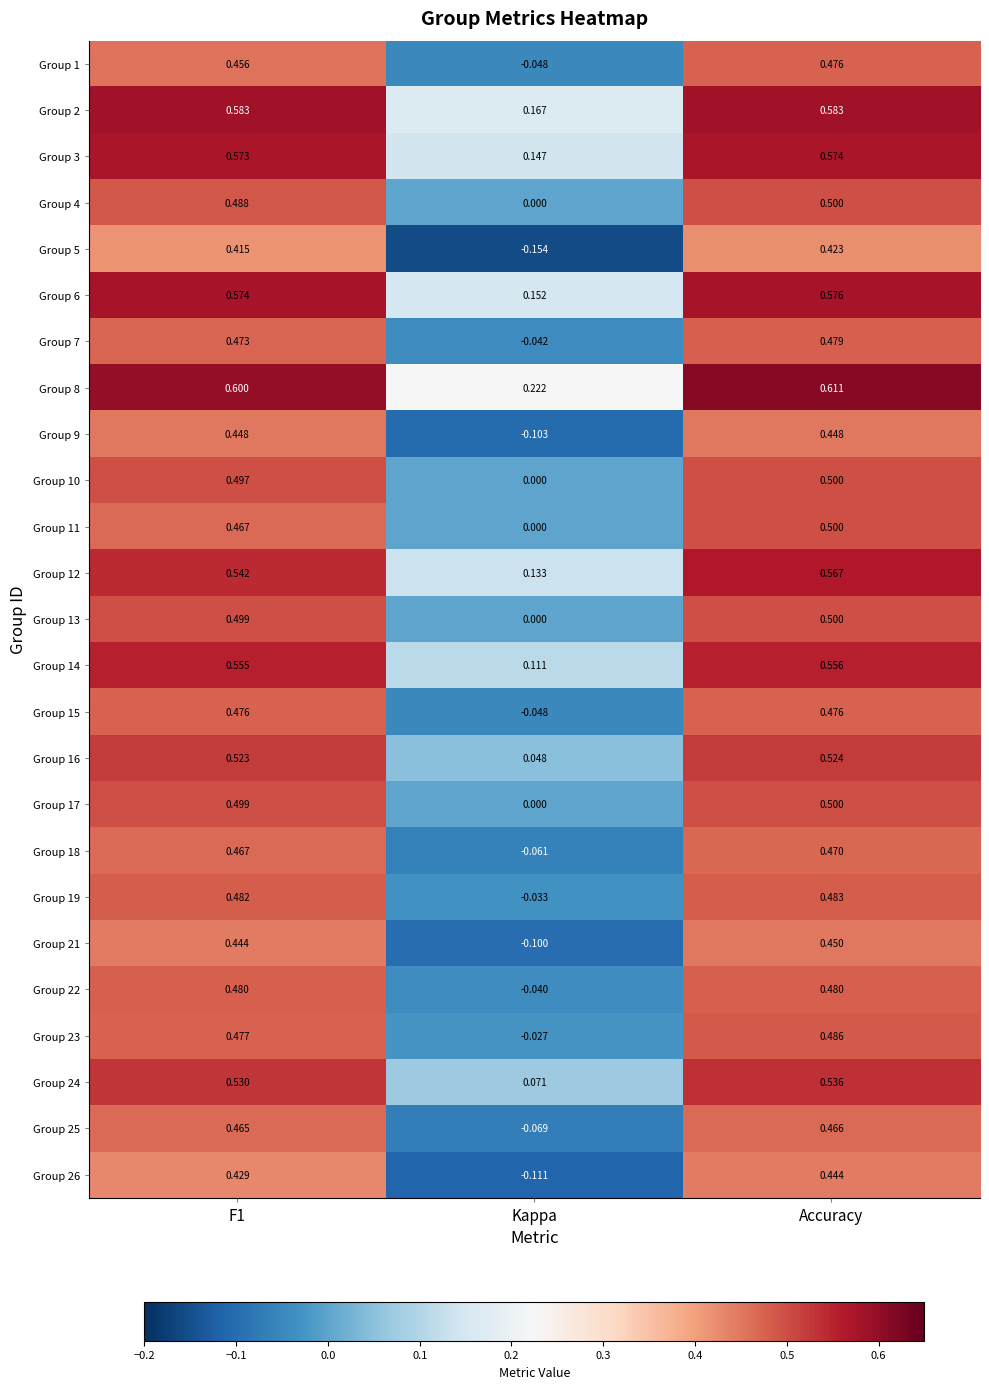

At which label is Group 7 closest to 0?

Kappa